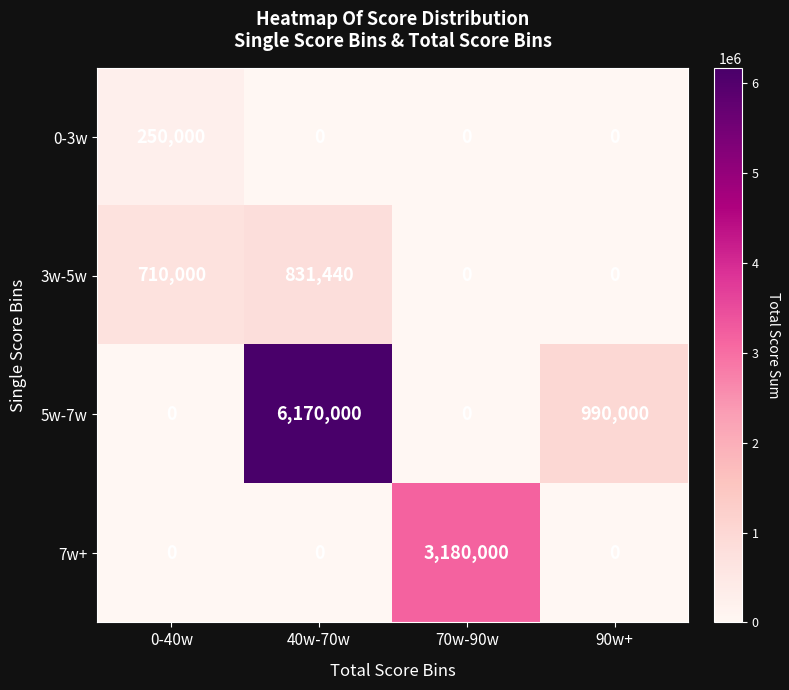

What is the total value across all series at 90w+?

990000